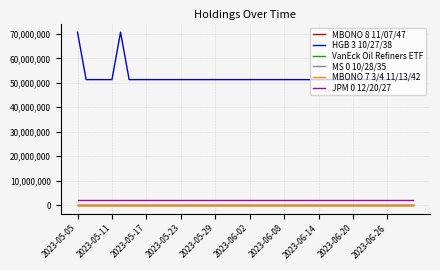

Which series has the largest range (max minus min)?

HGB 3 10/27/38